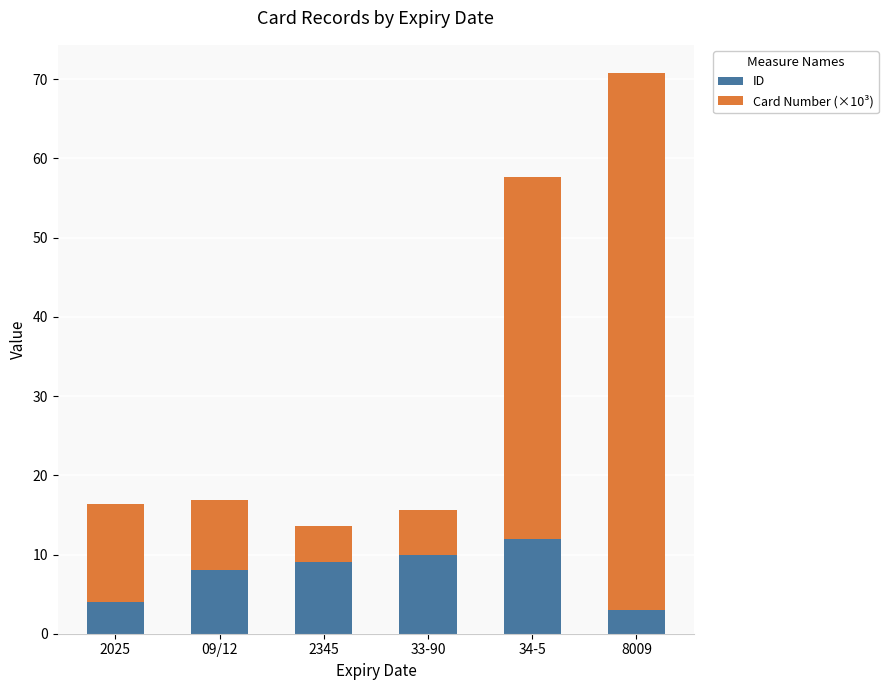

What is the lowest value of the ID series?

3.0